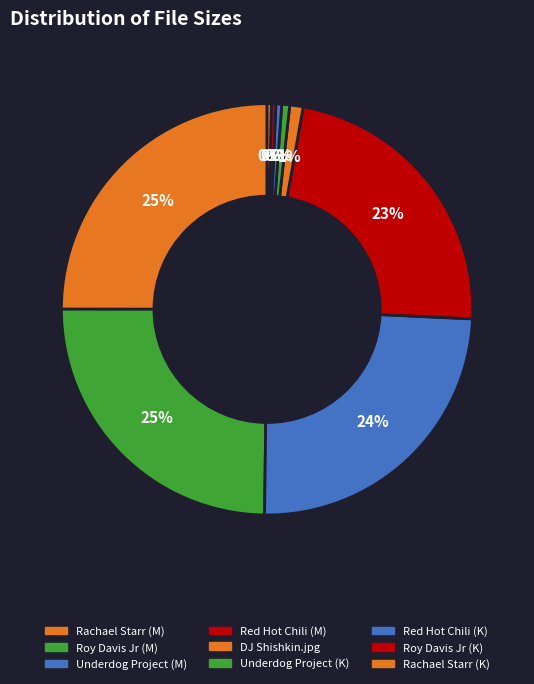

Count the number of slices in the pie.

9